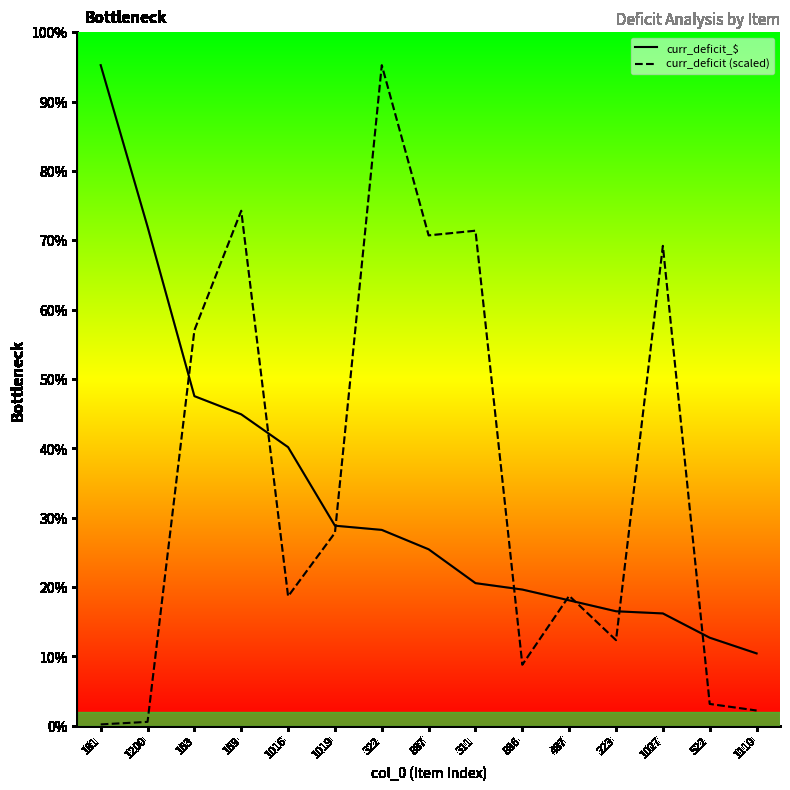

After their last crossing, which series has the higher values: curr_deficit (scaled) or curr_deficit_$?

curr_deficit_$